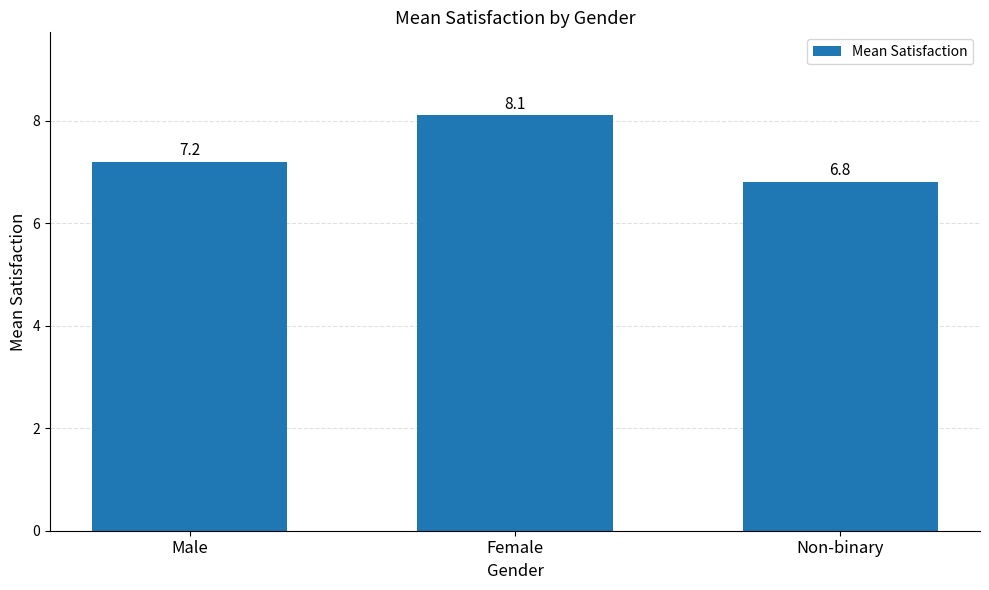

What position from the right is Male?

3